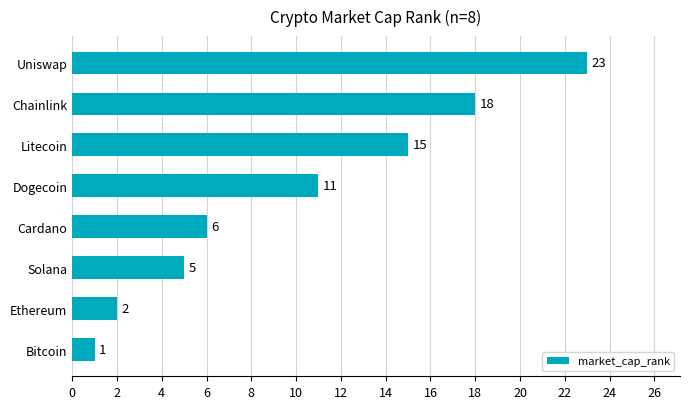

Are the bars horizontal?

Yes